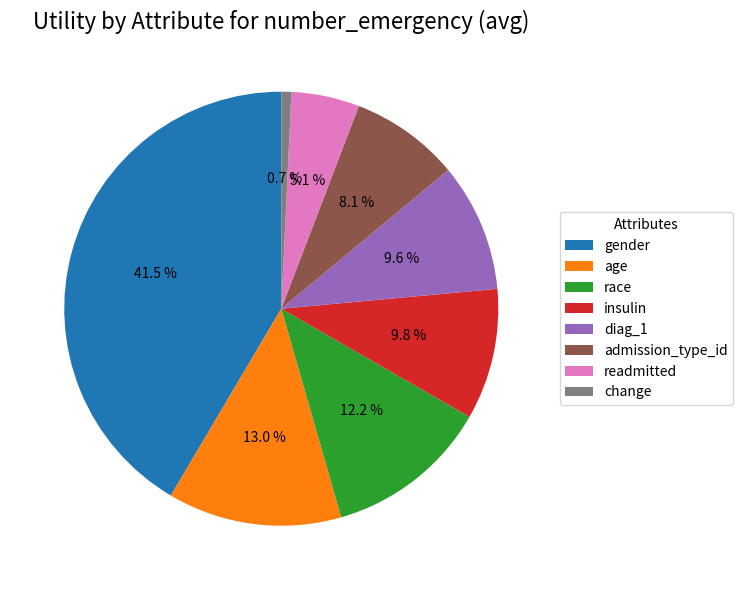

Is it true that race is 12% of the pie?

True